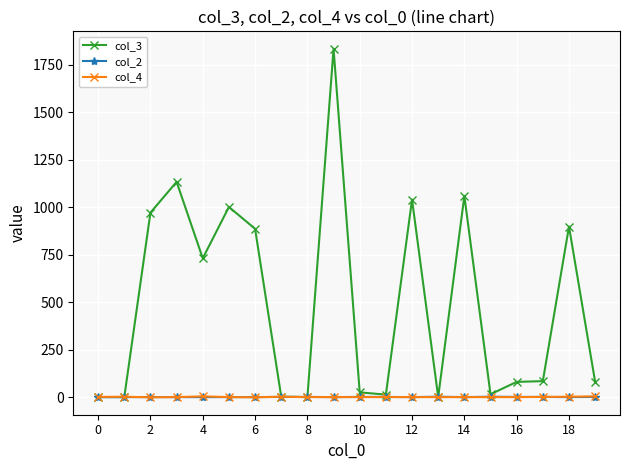

Which series has the largest total across all categories?

col_3